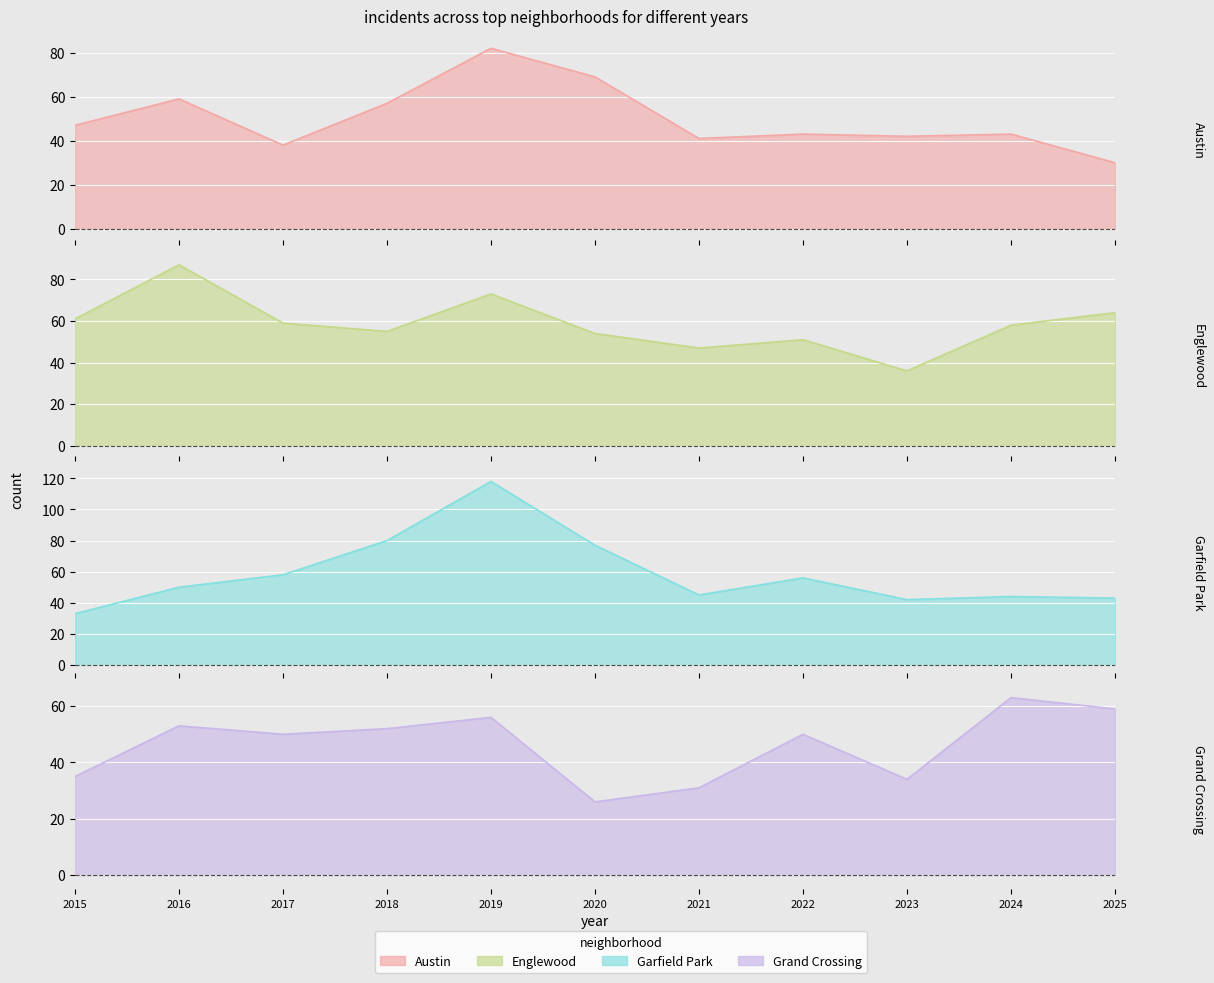

True or false: Englewood has a value of 78 at 2021.

False